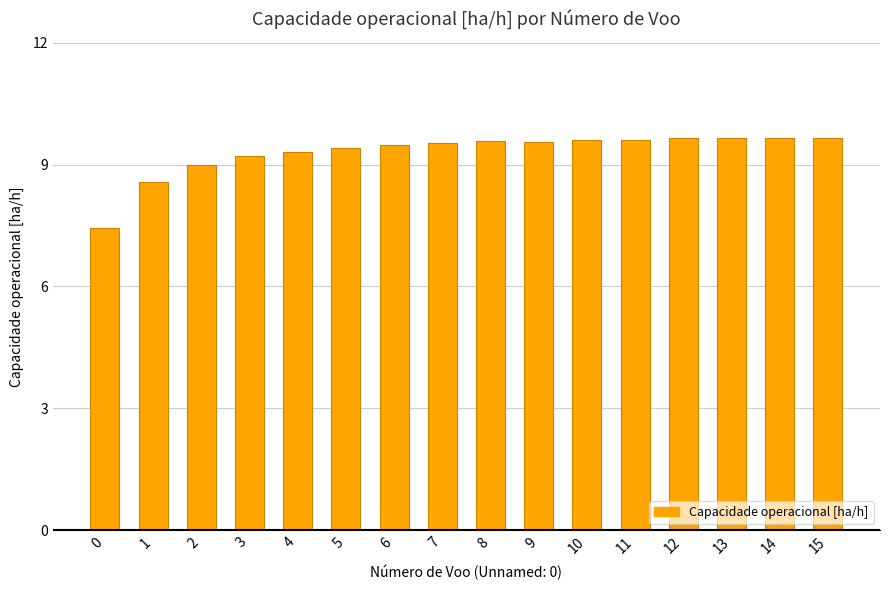

What is the value of the 12th bar from the left?

9.6